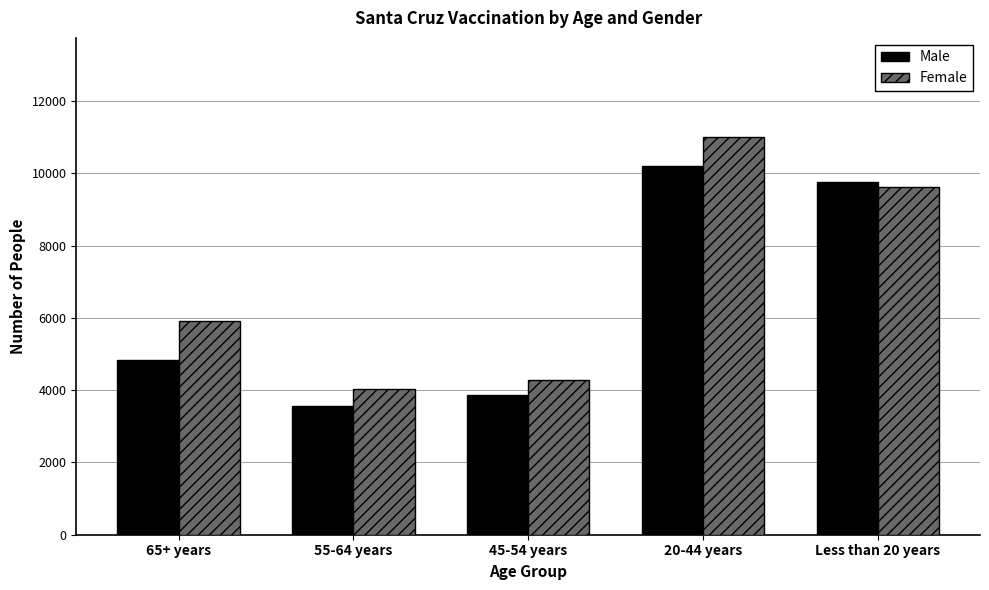

At which category is the sum across all series the highest?

20-44 years